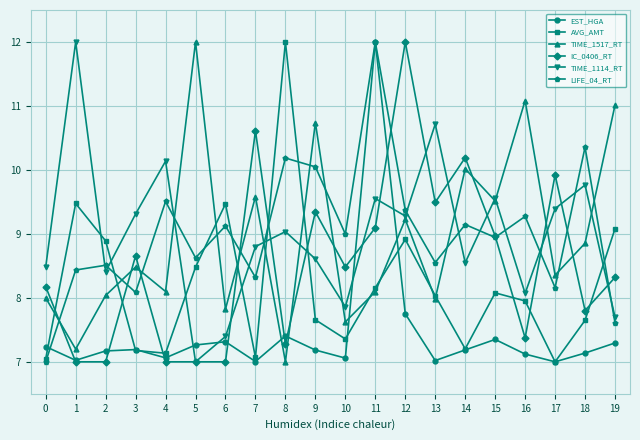

Where is the first local maximum for AVG_AMT?

1